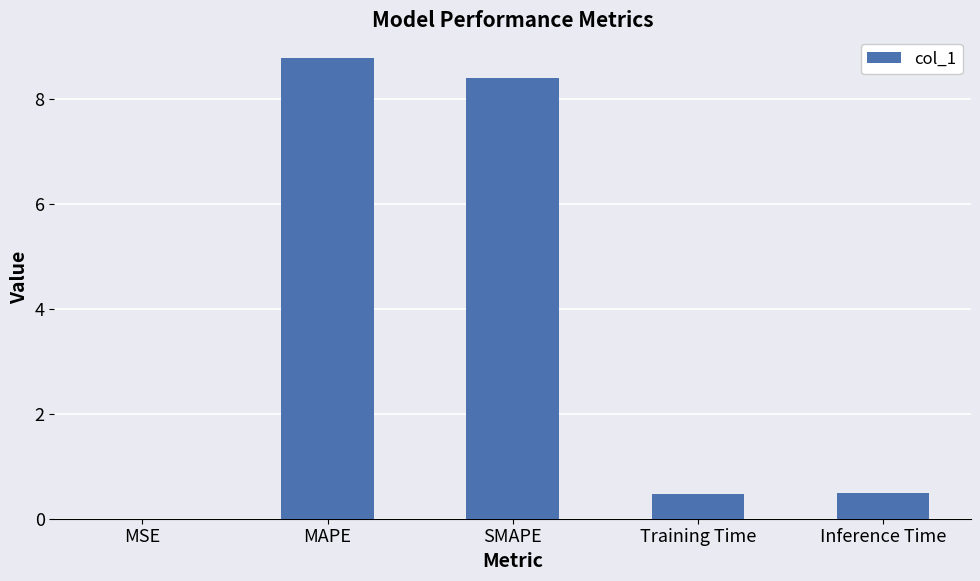

What is the change in value from MSE to SMAPE?

+8.4